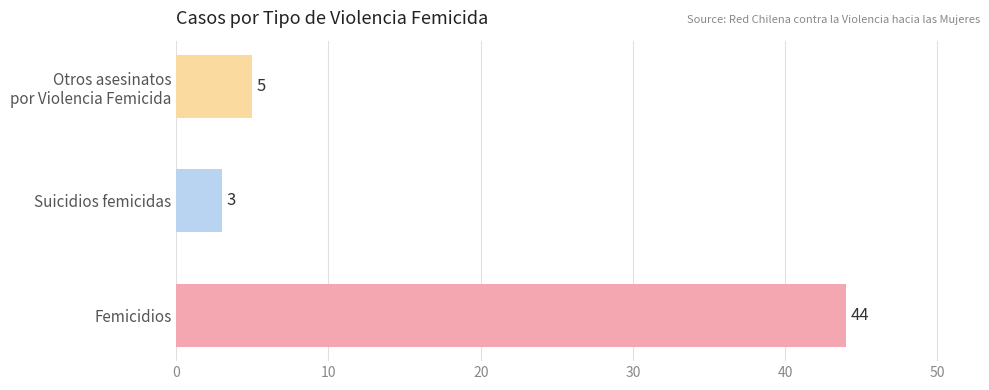

List the labels in order of value, largest first.

Femicidios, Otros asesinatos
por Violencia Femicida, Suicidios femicidas